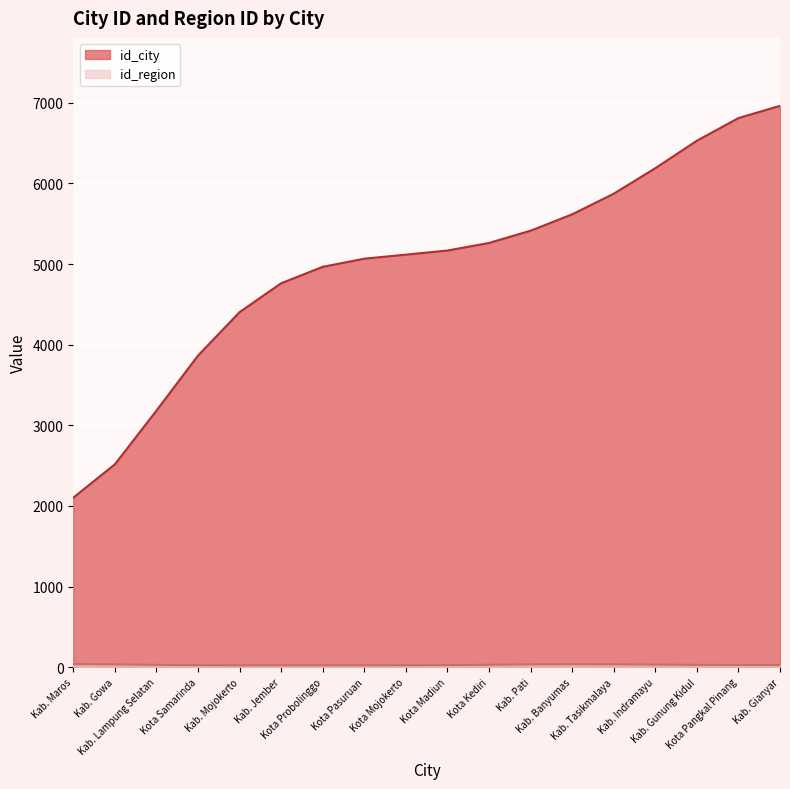

The value at Kota Probolinggo is 3125. True or false?

False